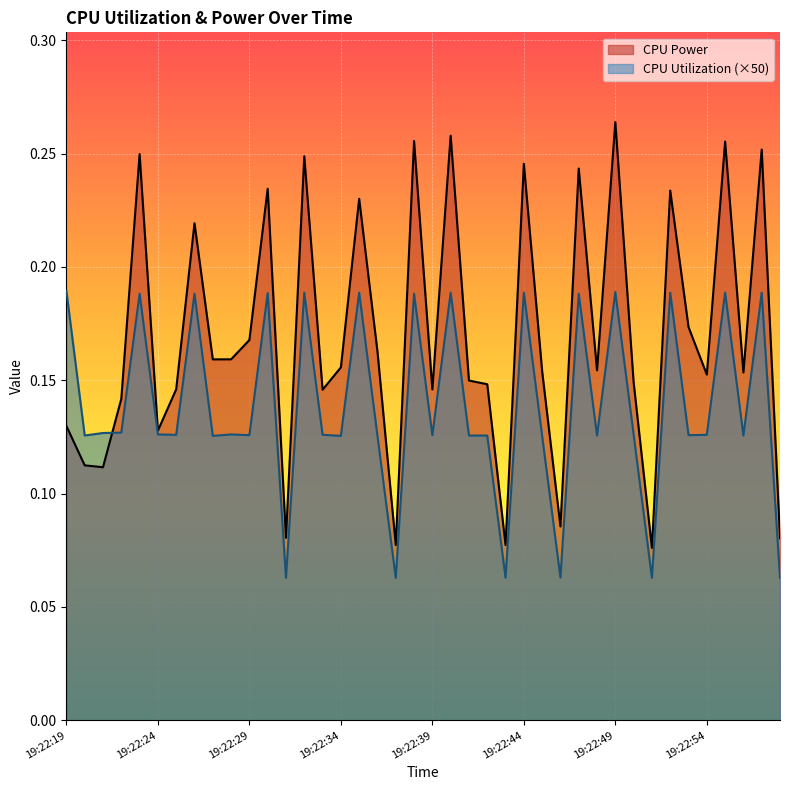

How many times do CPU Power and CPU Utilization cross each other?

1